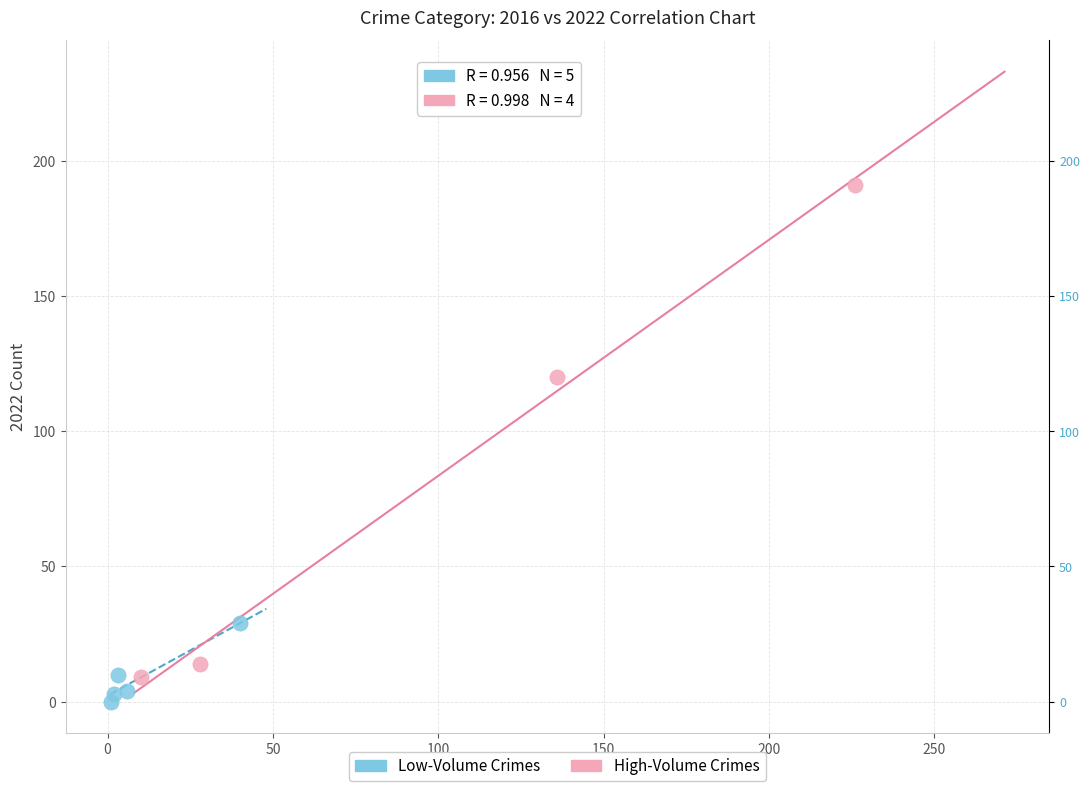

Which series has the widest spread of Y values?

High-Volume Crimes